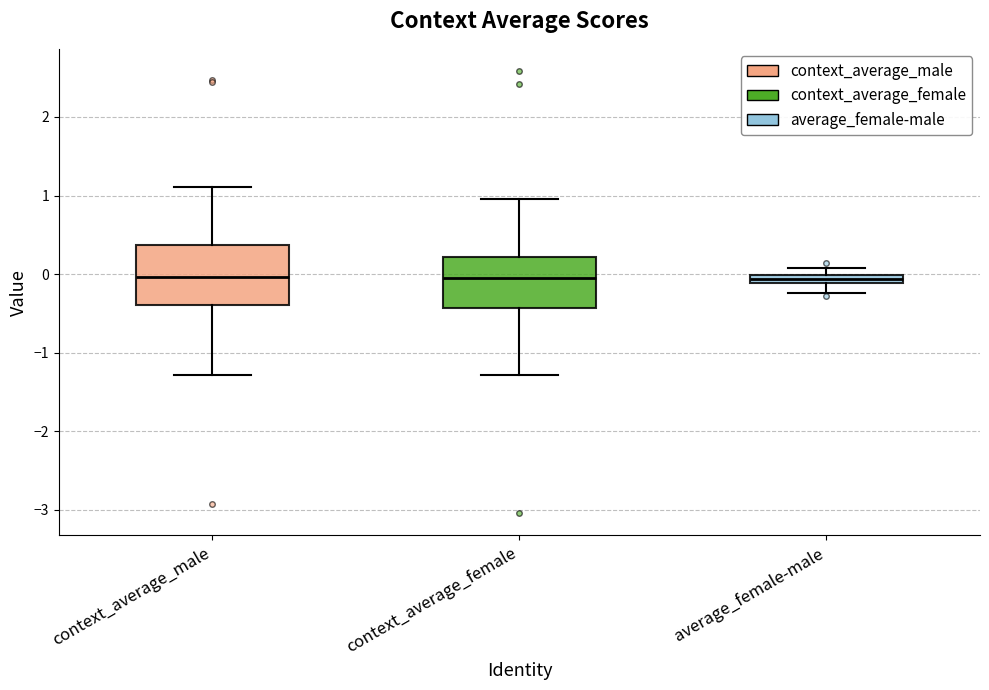

Which box is the tallest, from its lower edge to its upper edge?

context_average_male